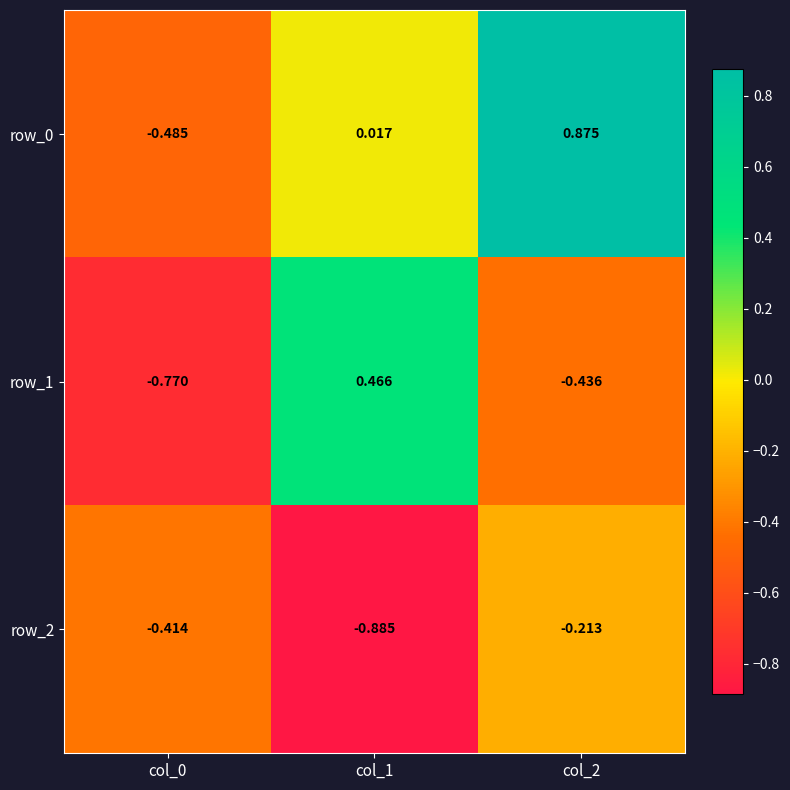

The row_1 series shows 0.6 at col_1. True or false?

False